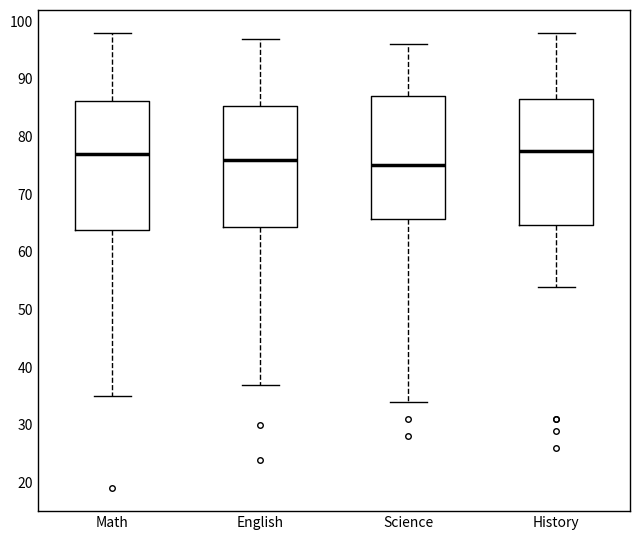

Reading left to right, read every box against the y-axis: the position of its median line, the range the box covers, and the ends of its whiskers. The values are not printed on the chart, so give them approximately, as read against the axis.

Math: median 77, box 64 to 86, whiskers 35 to 98
English: median 76, box 64 to 85, whiskers 37 to 97
Science: median 75, box 66 to 87, whiskers 34 to 96
History: median 78, box 65 to 87, whiskers 54 to 98